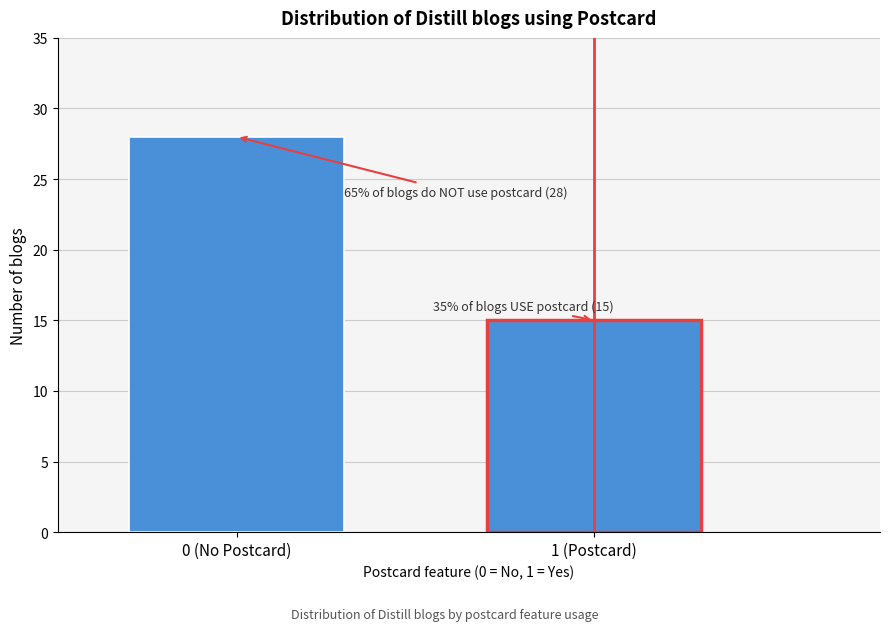

Reading left to right, what are all the values shown in this chart?

0 (No Postcard)=28	1 (Postcard)=15